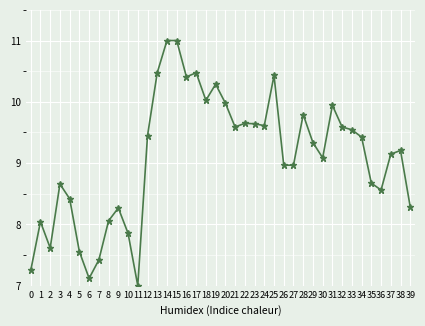

How many data points are less than 9?

17